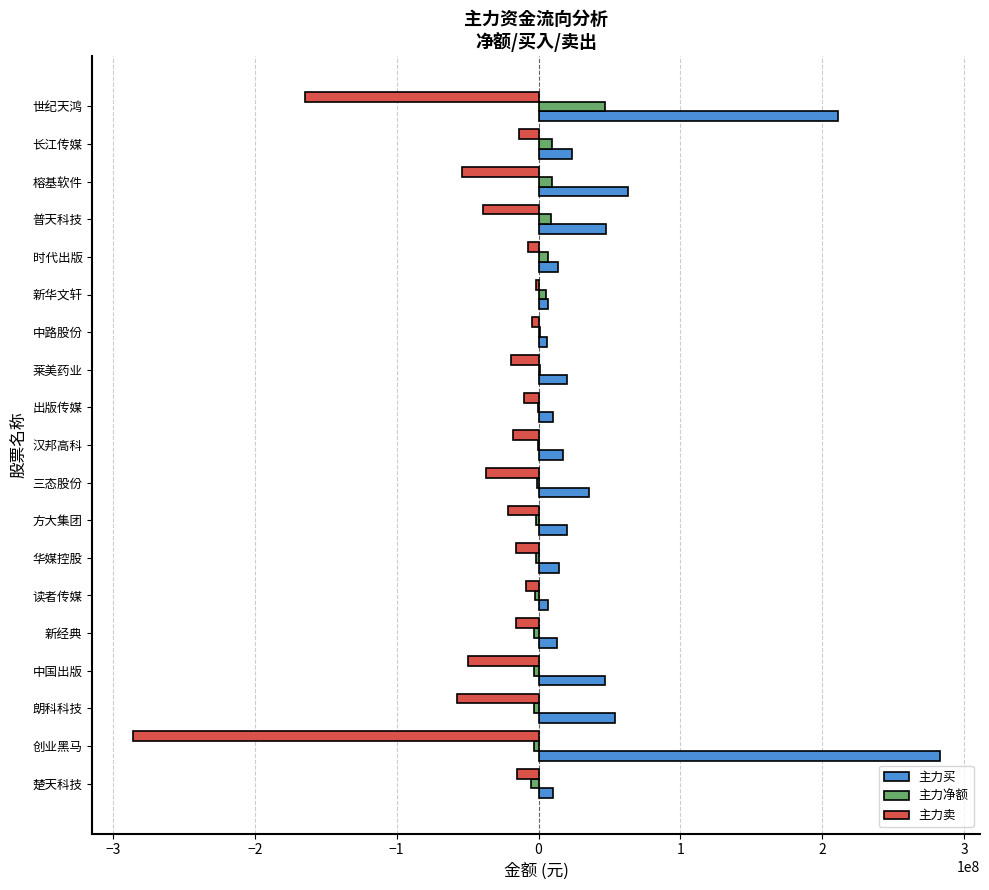

What are all the series names shown in the legend?

主力买, 主力净额, 主力卖